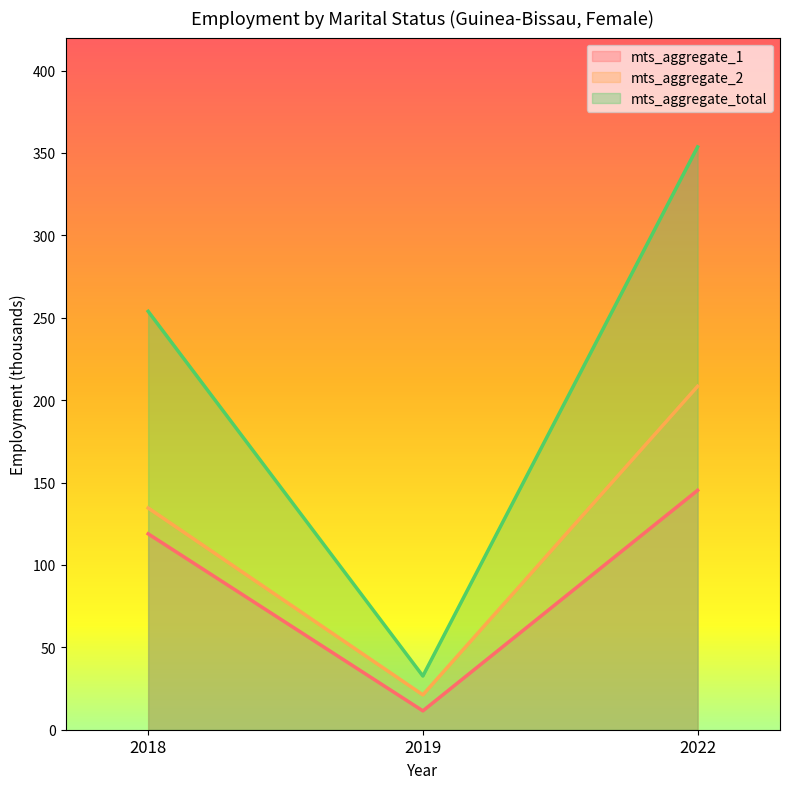

What value does the mts_aggregate_1 series have at 2022?

145.3